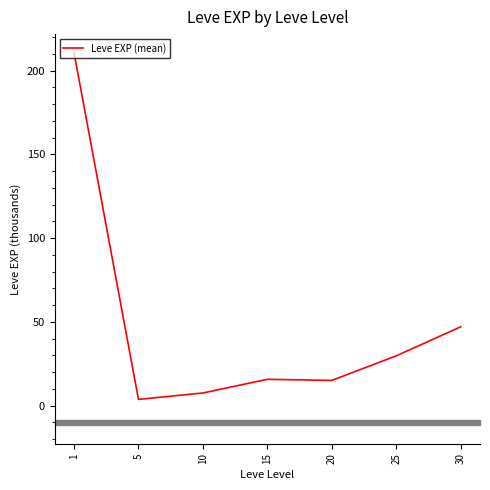

Which label corresponds to the smallest value in the chart?

5